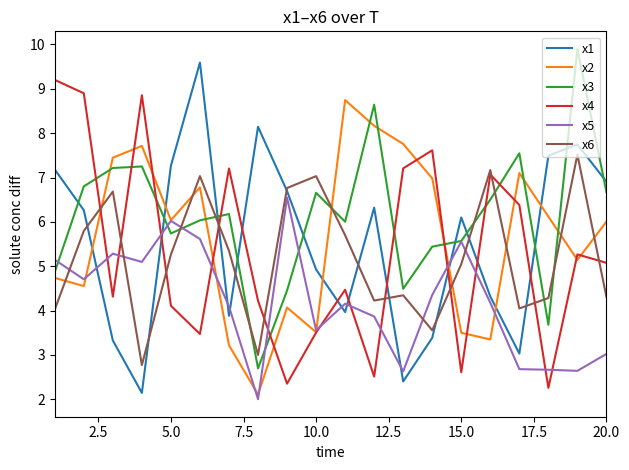

Rank the series by their maximum value, from lowest to highest.

x5, x6, x2, x4, x1, x3